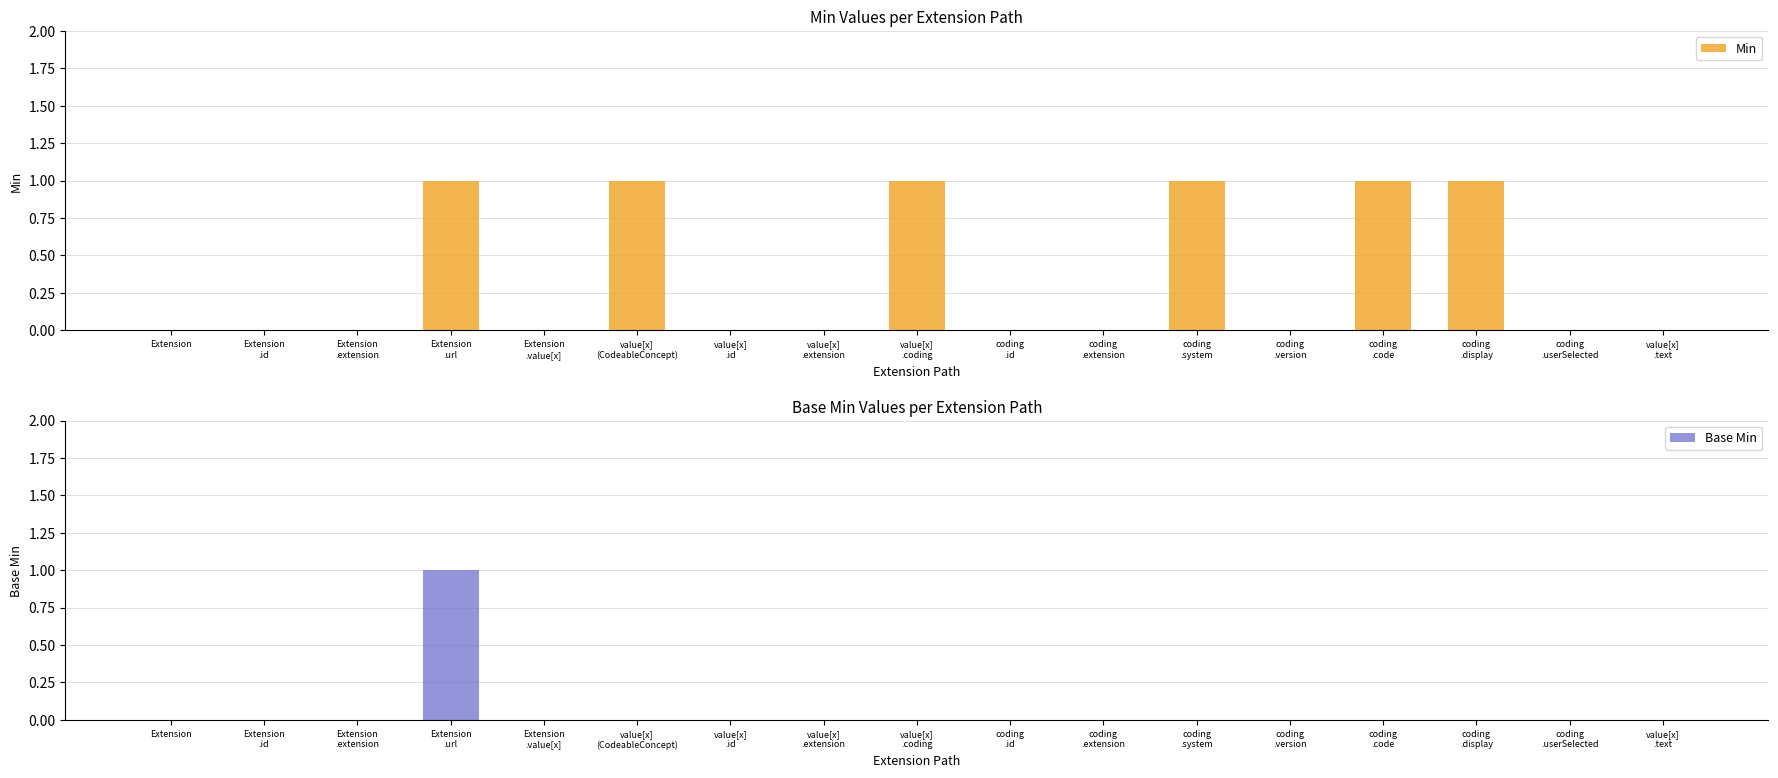

How many groups of bars are there?

17